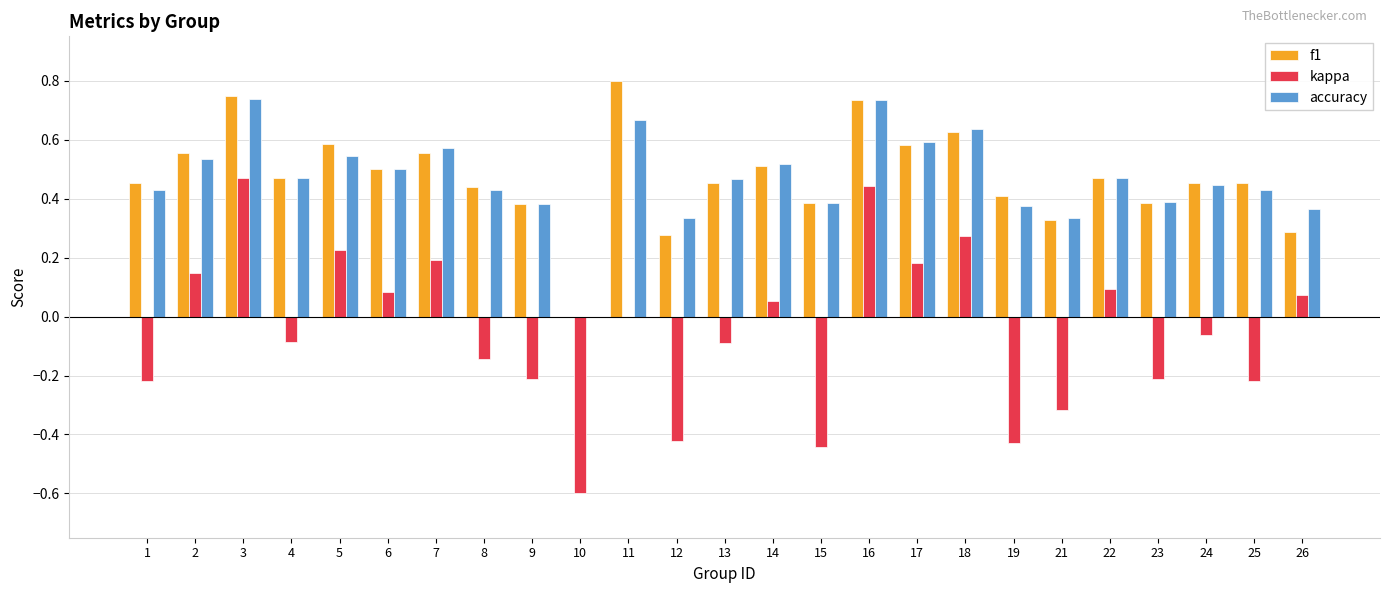

Between 17 and 19, which series saw the biggest shift?

kappa